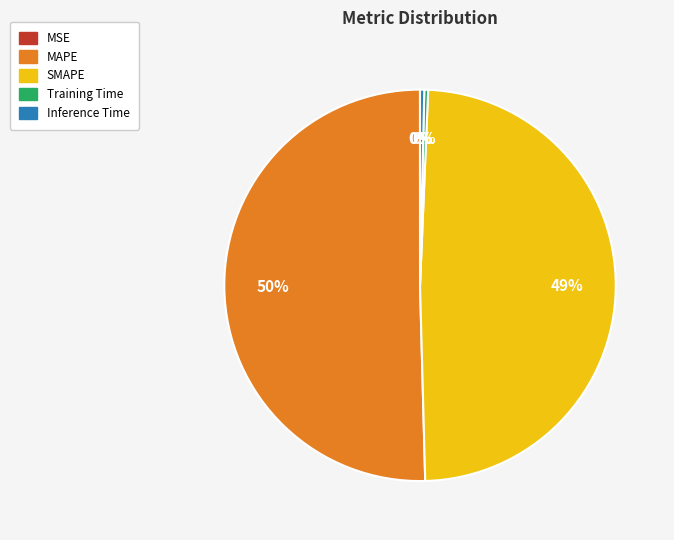

Is the sum of Training Time and Inference Time greater than half?

No